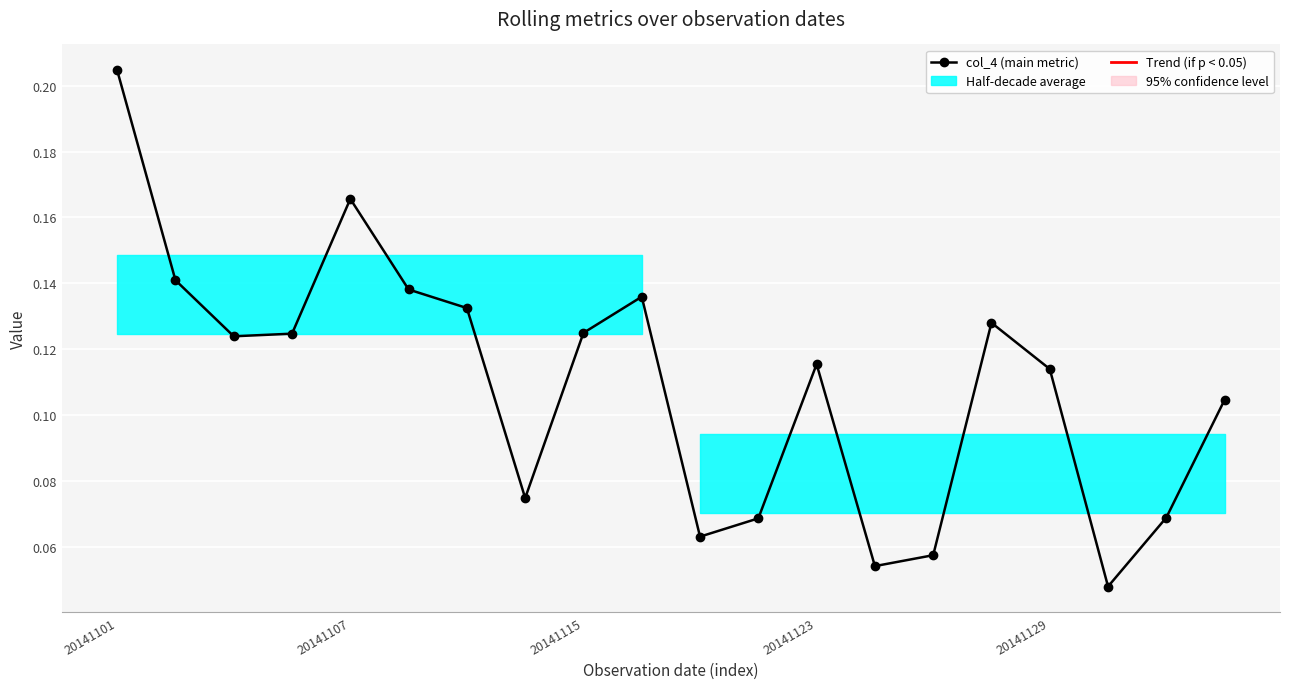

Which has a higher value, 17 or 9?

9